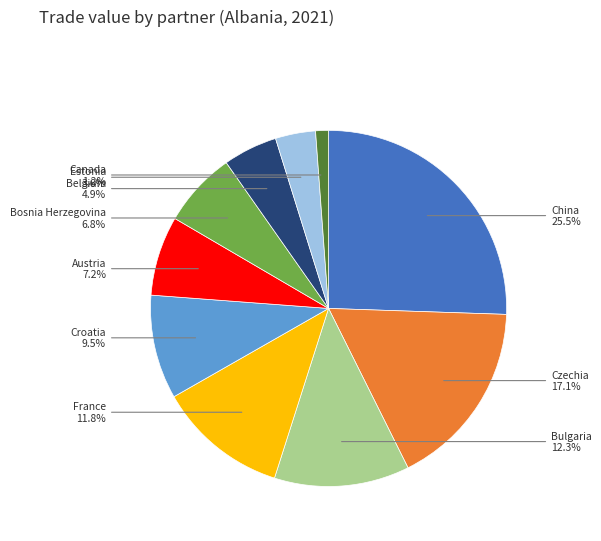

The Czechia slice represents 17% of the pie. True or false?

True